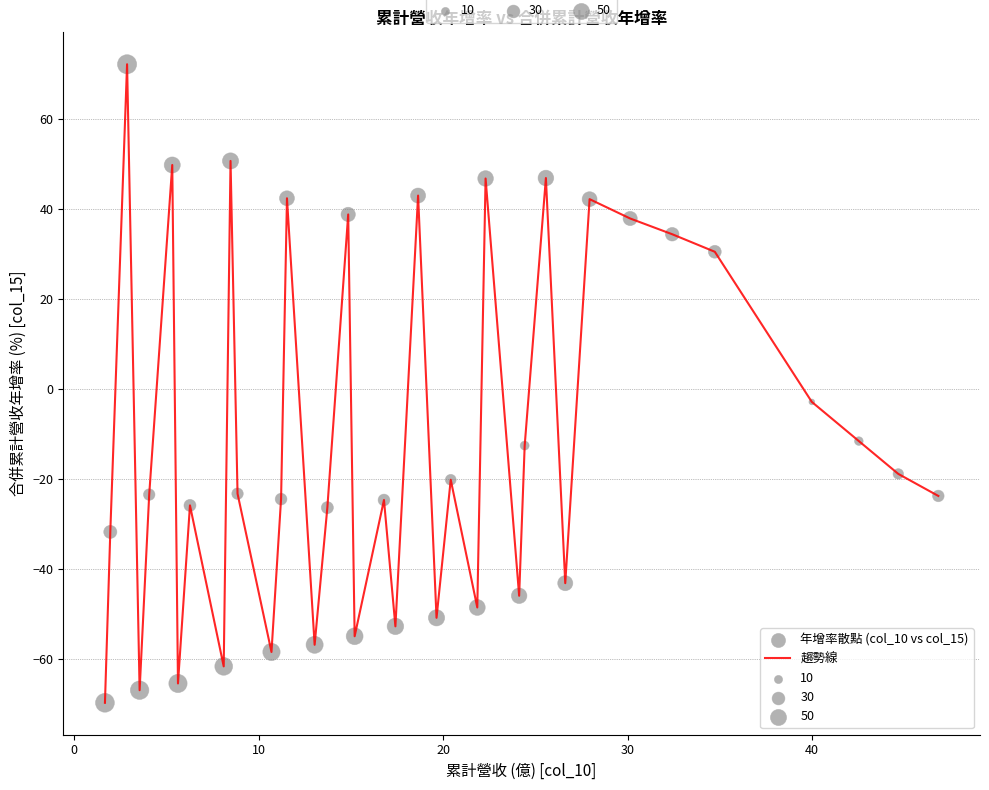

What is the greatest value displayed?

72.2